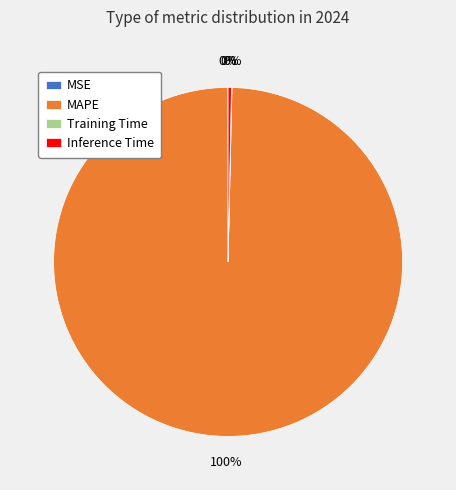

Combined, do Inference Time and MAPE account for over 50%?

Yes